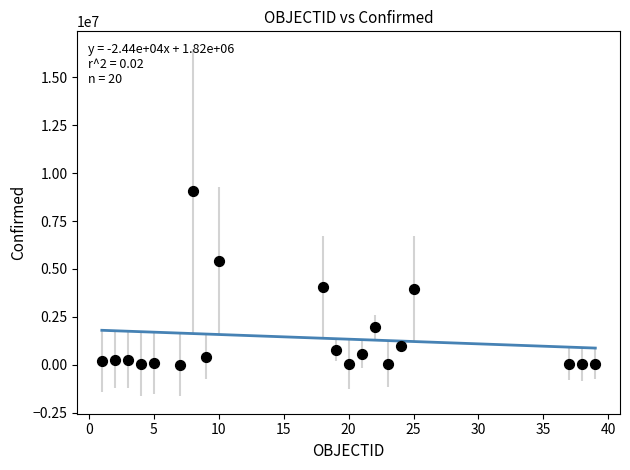

What is the range of Y values (max minus min)?

9053384